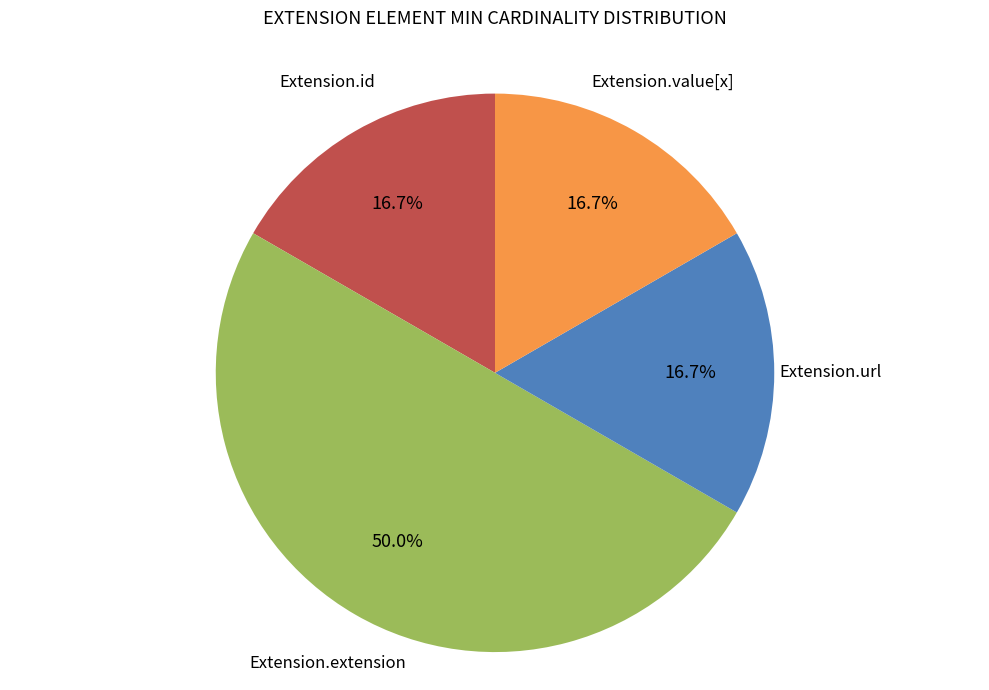

Count the number of slices in the pie.

4